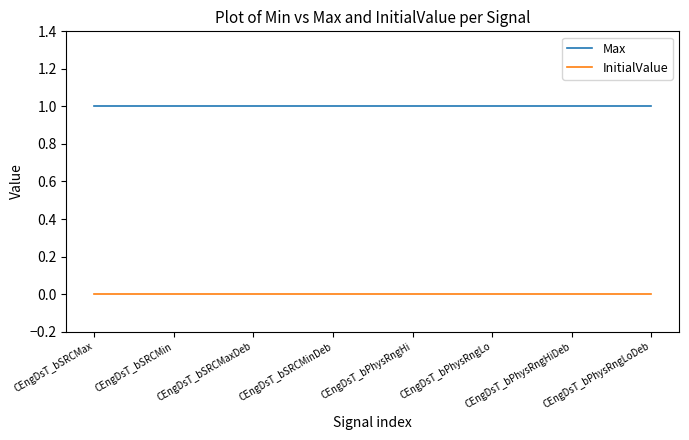

Which series has the largest total across all categories?

Max